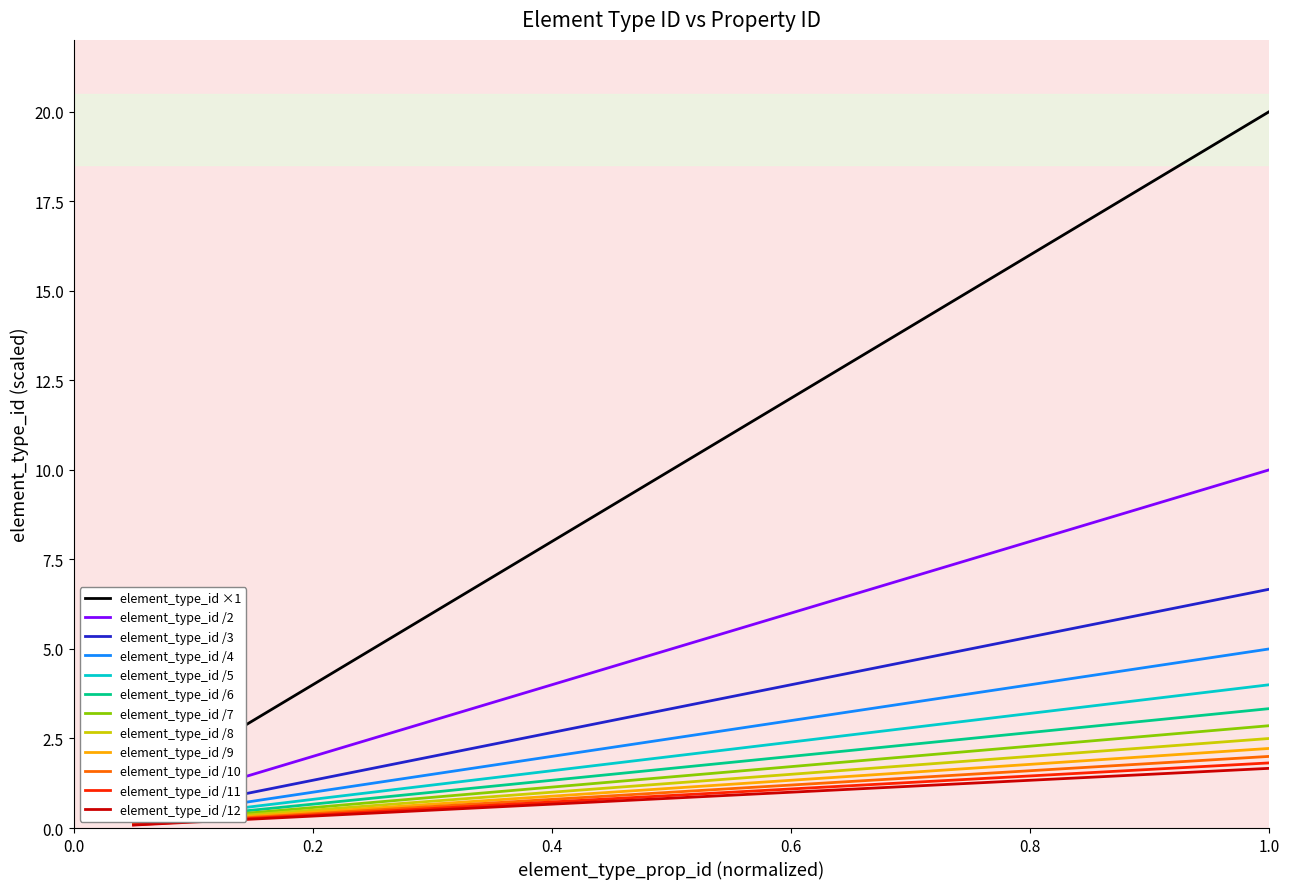

True or false: element_type_id /9 has a value of 2.3 at 0.6.

False